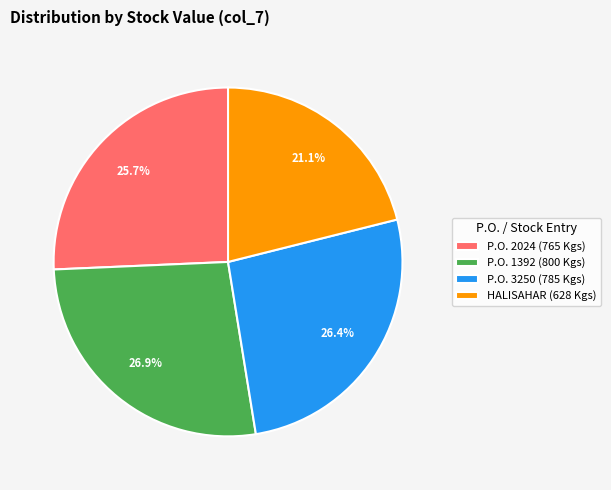

Rank the categories by value from lowest to highest.

HALISAHAR (628 Kgs), P.O. 2024 (765 Kgs), P.O. 3250 (785 Kgs), P.O. 1392 (800 Kgs)